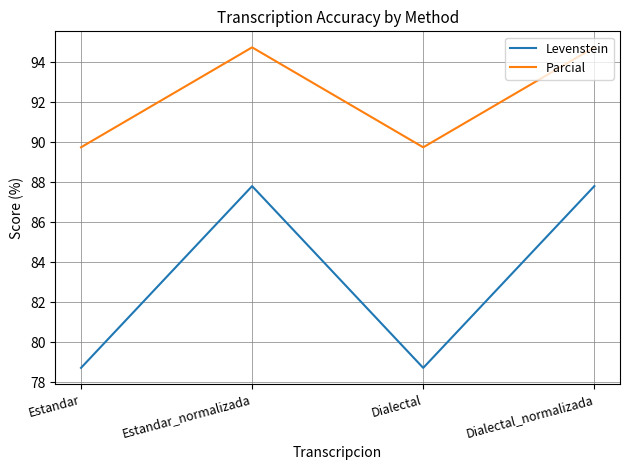

Does the chart display data point markers on the line(s)?

No